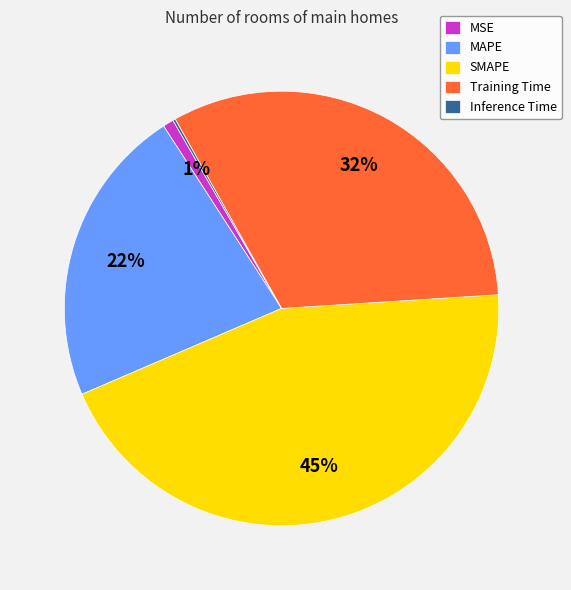

What percentage is the Training Time slice, to the nearest percent?

32%